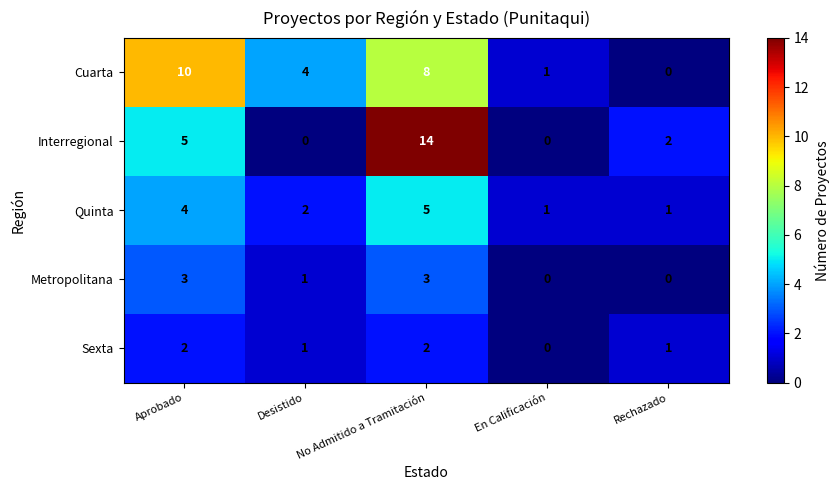

Count the Metropolitana values in the range 0 to 3.

5